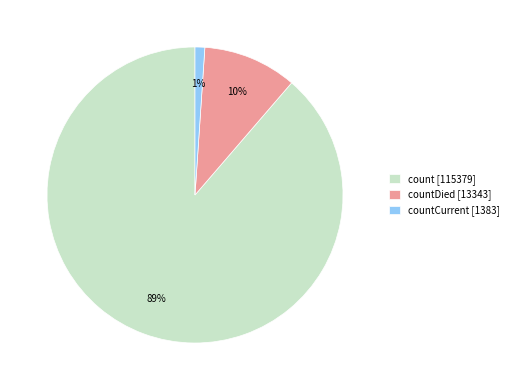

Combined, do count [115379] and countCurrent [1383] account for over 50%?

Yes